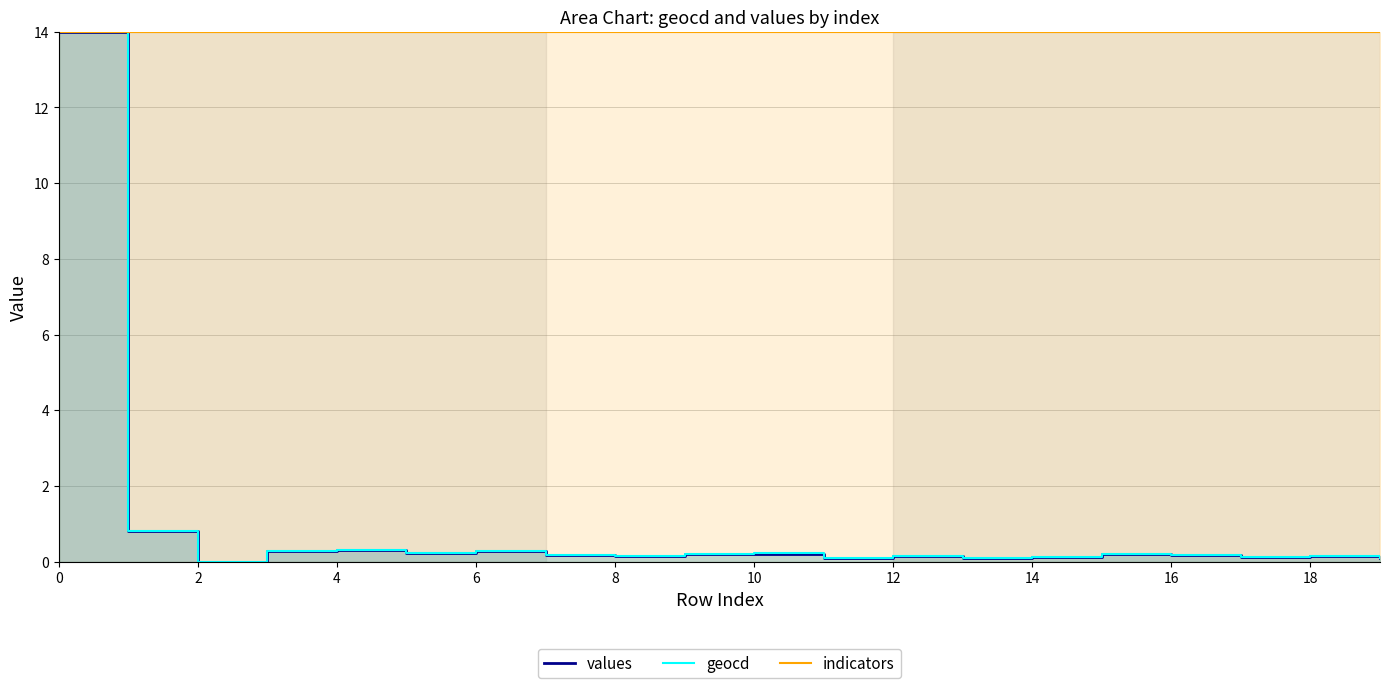

True or false: geocd and indicators cross at least once.

False